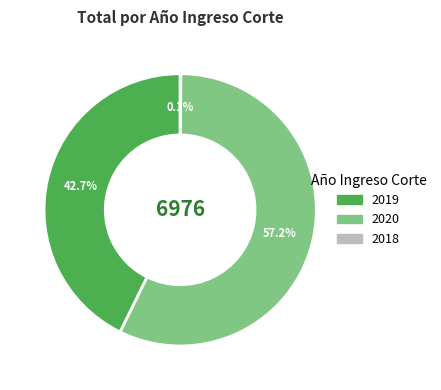

True or false: 2020 accounts for 57% of the total.

True